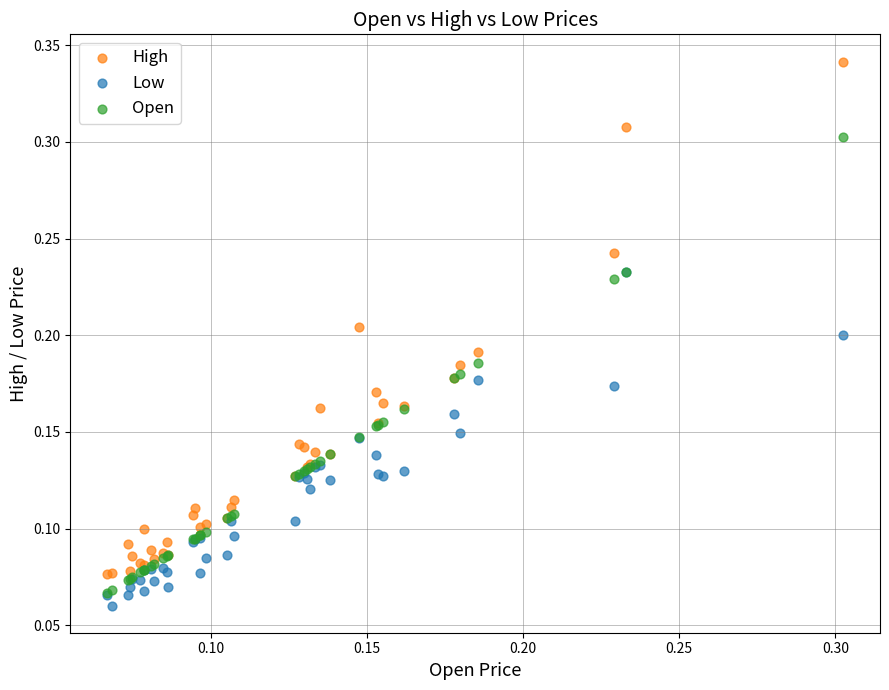

Which series has the largest Y range (max minus min)?

High